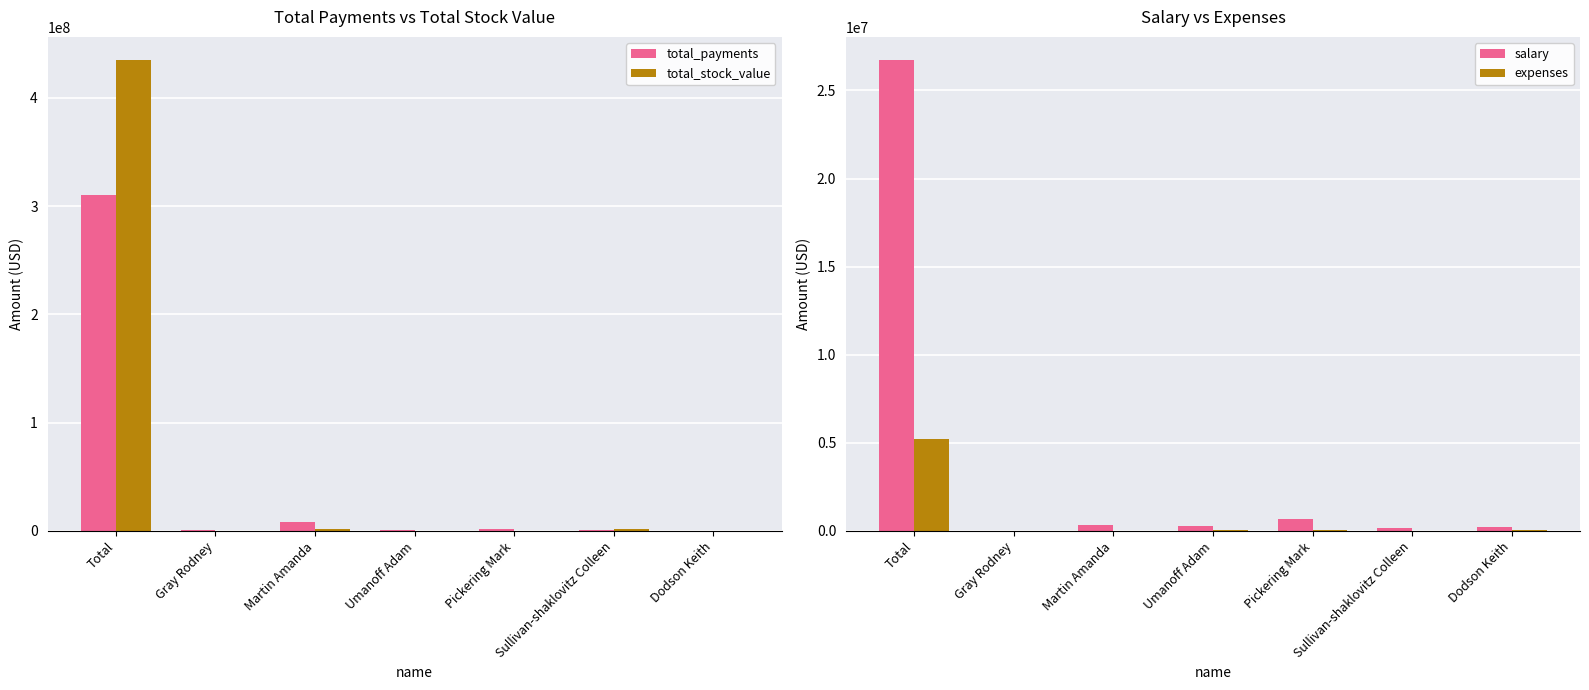

Is the value of expenses at Martin Amanda greater than the value of total_payments at Total?

No